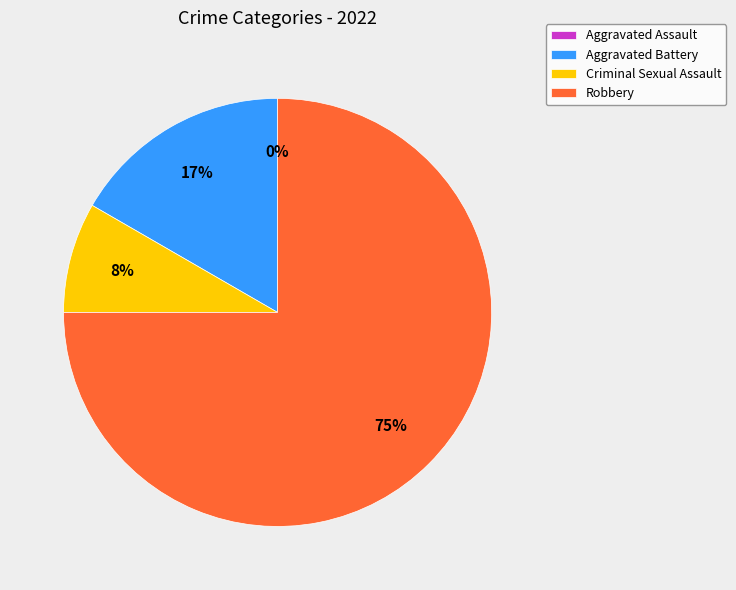

To the nearest percent, what is the difference between the largest and smallest slice percentages?

75%